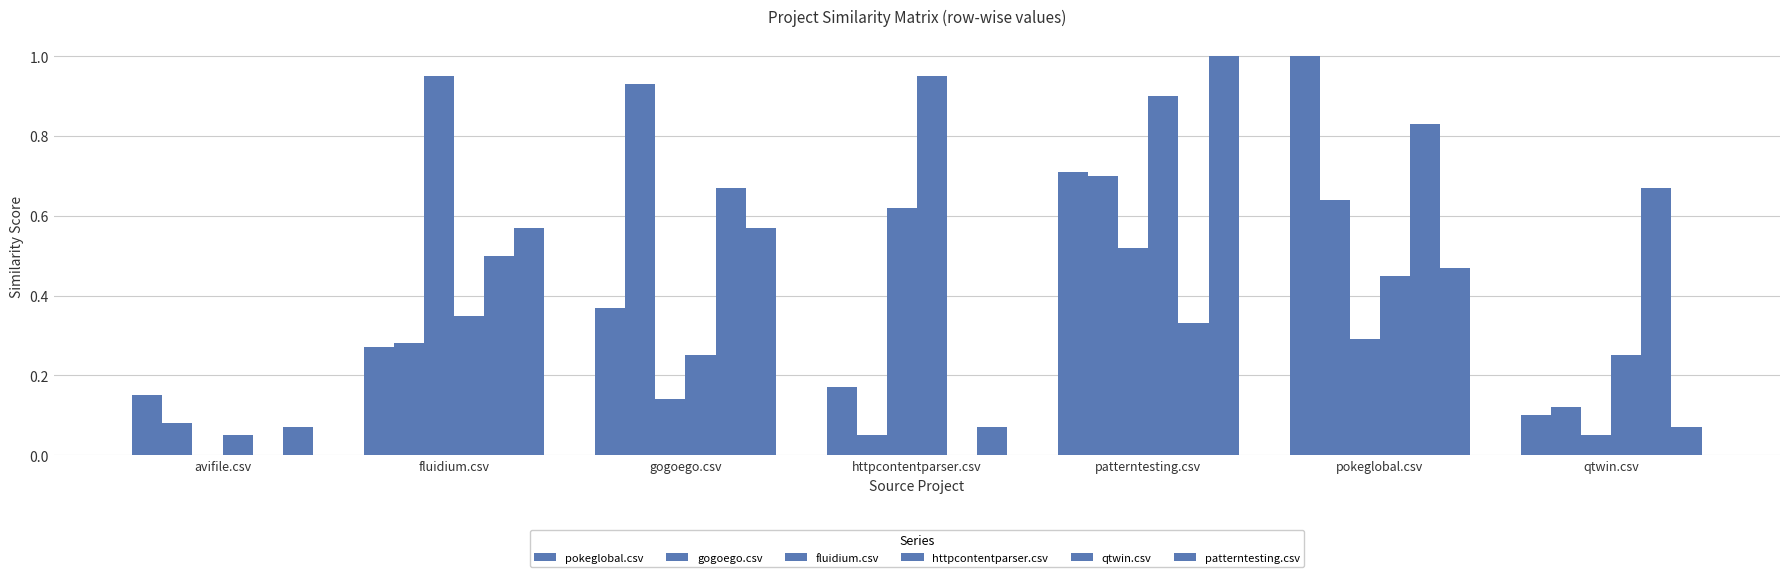

Where is gogoego.csv nearest to the value 0?

httpcontentparser.csv